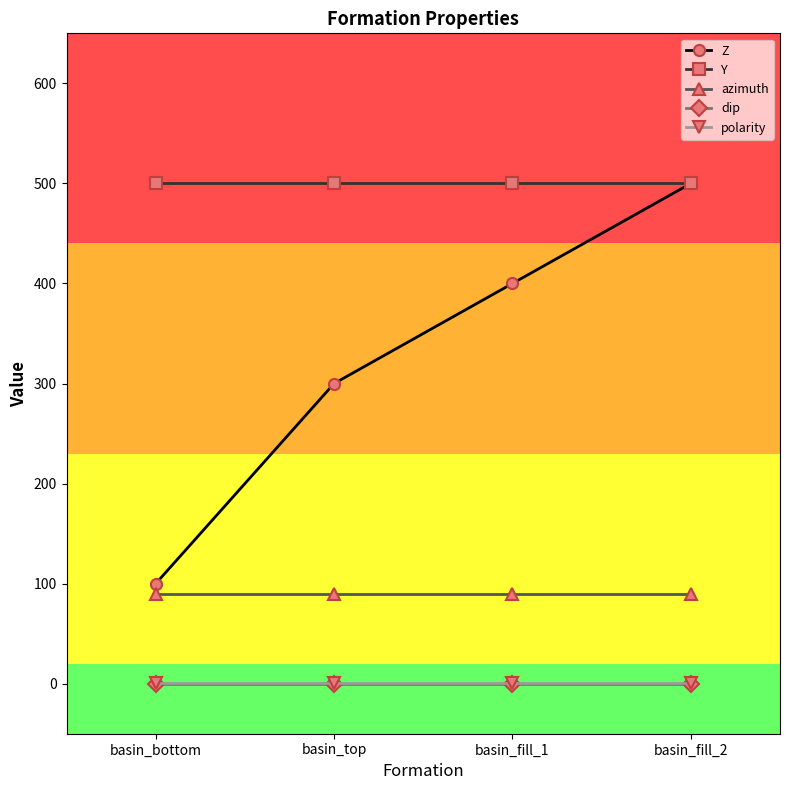

Reading left to right, transcribe all the data shown in this chart.

Z: 100	300	400	500
Y: 500	500	500	500
azimuth: 90	90	90	90
dip: 0	0	0	0
polarity: 1	1	1	1